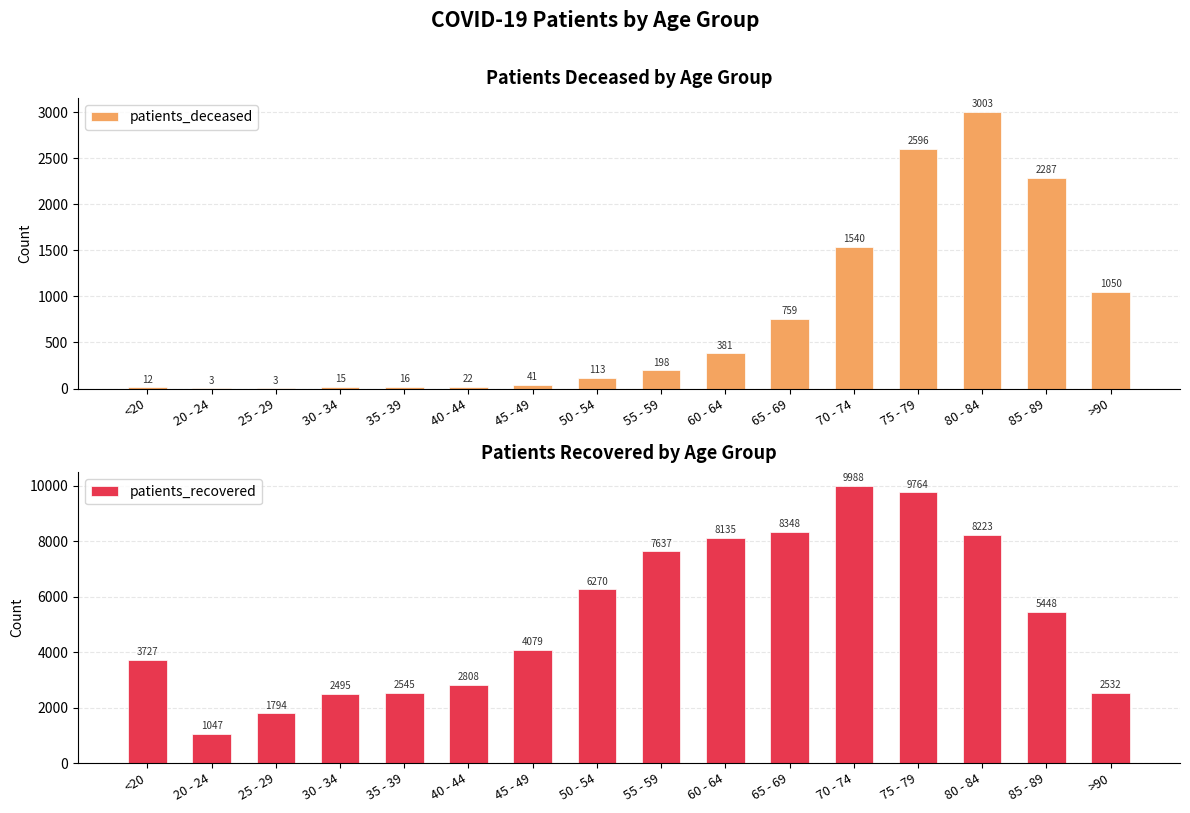

Reading right to left, extract all data points from this chart.

patients_deceased: >90=1050	85 - 89=2287	80 - 84=3003	75 - 79=2596	70 - 74=1540	65 - 69=759	60 - 64=381	55 - 59=198	50 - 54=113	45 - 49=41	40 - 44=22	35 - 39=16	30 - 34=15	25 - 29=3	20 - 24=3	<20=12
patients_recovered: >90=2532	85 - 89=5448	80 - 84=8223	75 - 79=9764	70 - 74=9988	65 - 69=8348	60 - 64=8135	55 - 59=7637	50 - 54=6270	45 - 49=4079	40 - 44=2808	35 - 39=2545	30 - 34=2495	25 - 29=1794	20 - 24=1047	<20=3727